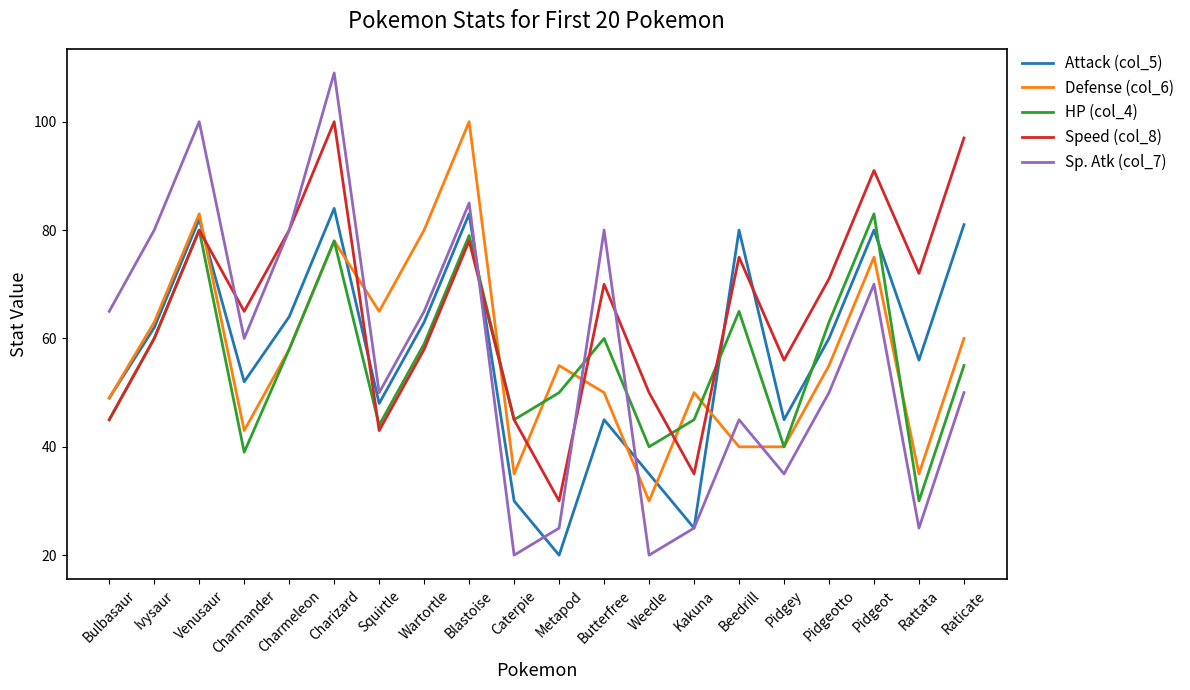

True or false: HP (col_4) has a value of 45 at Caterpie.

True